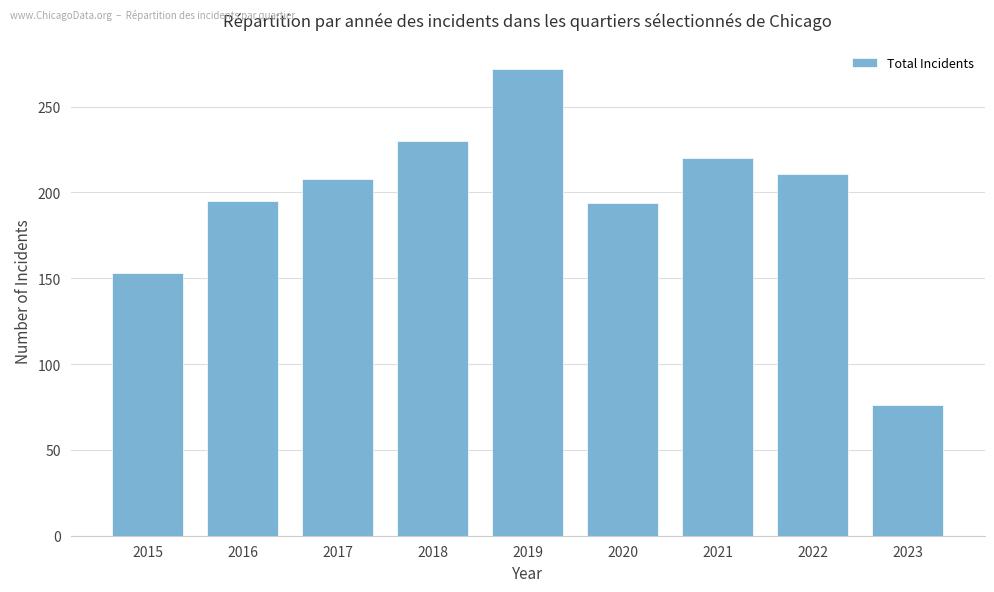

How many series are shown in this chart?

1